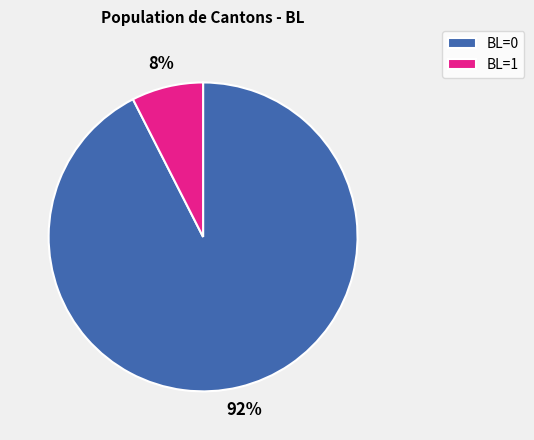

What percentage is the BL=1 slice, to the nearest percent?

8%